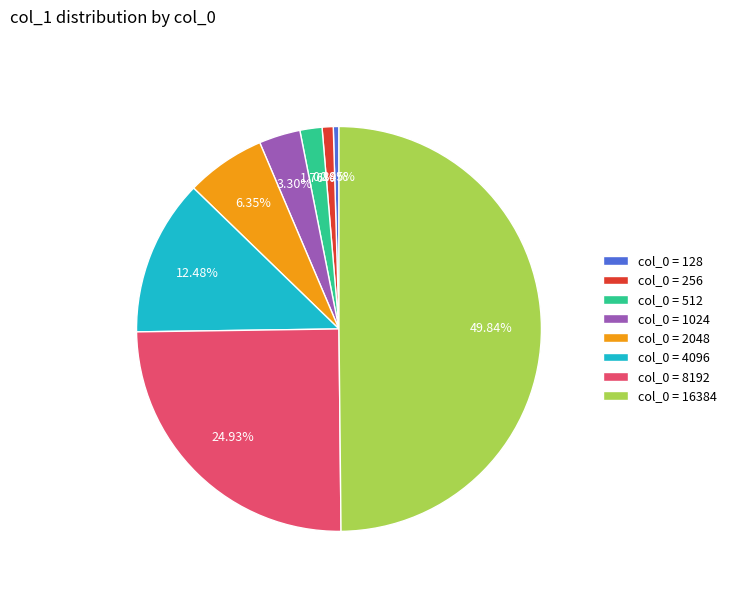

To the nearest percent, what is the average slice percentage?

12%